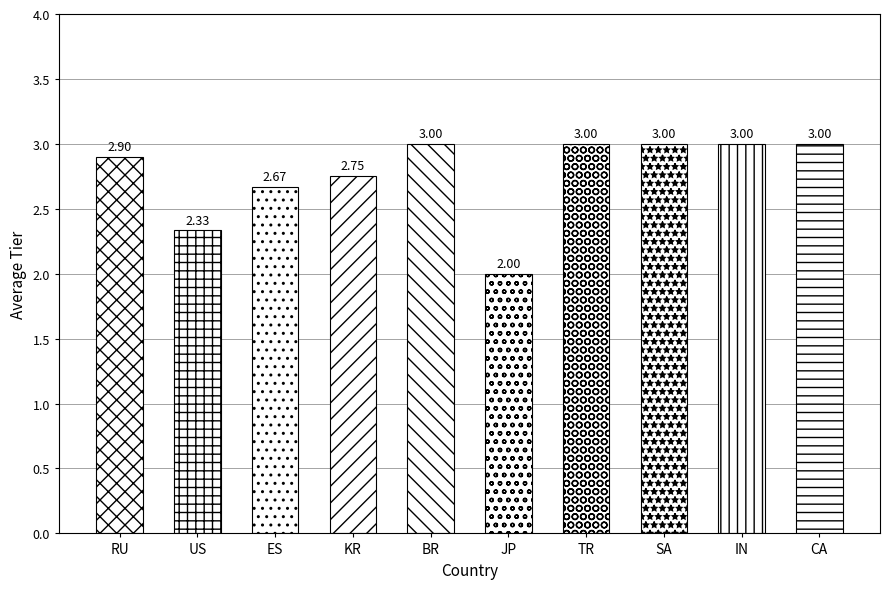

How many values are below 3?

5